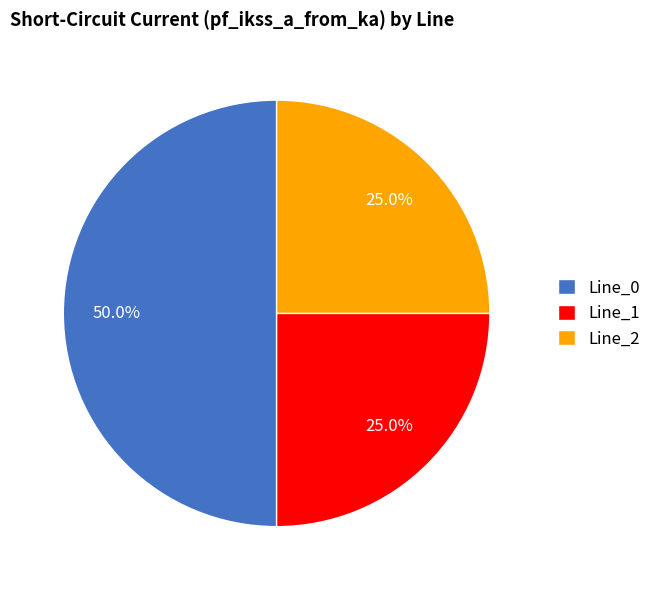

What percentage is the Line_2 slice, to the nearest percent?

25%